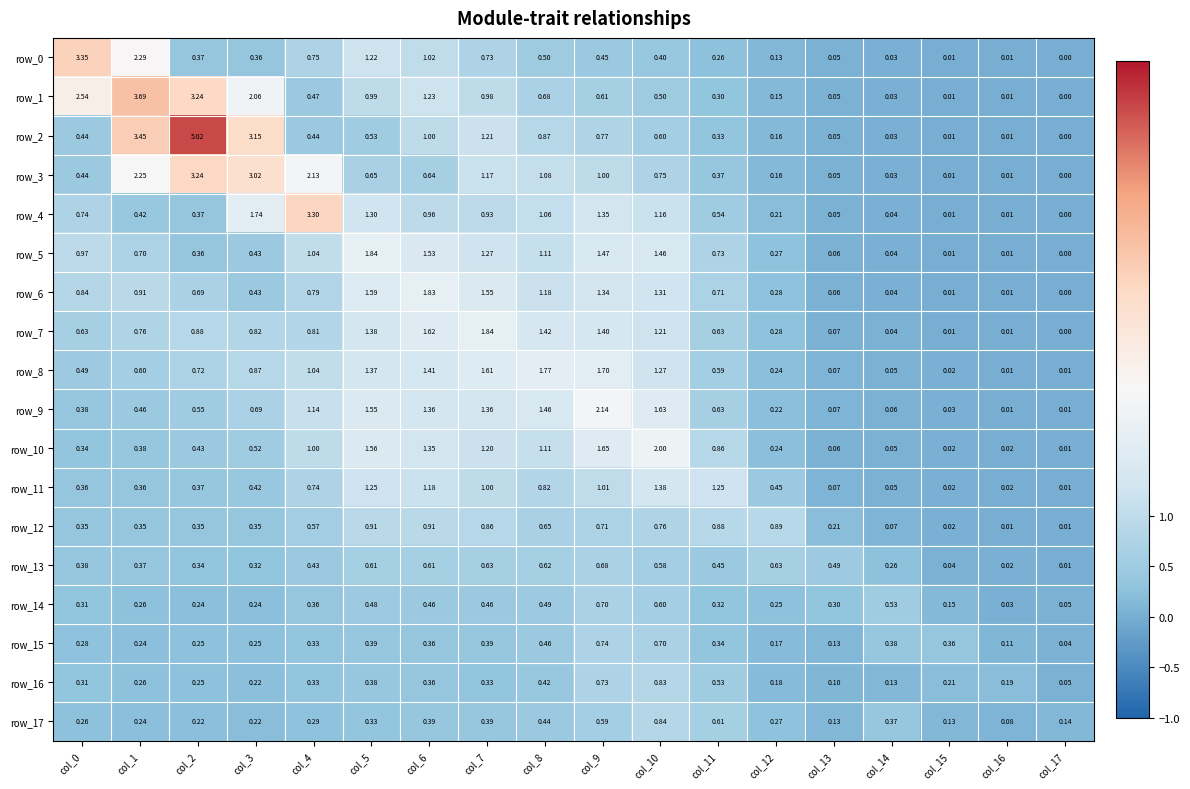

The value of row_8 at col_15 is 0.0. True or false?

True